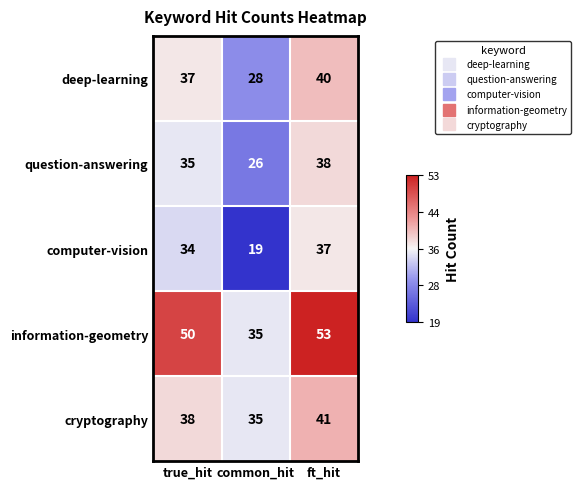

Is it true that information-geometry equals 26 at ft_hit?

False